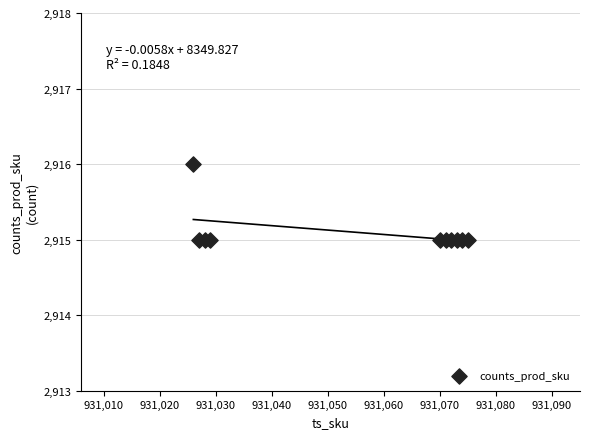

What is the average Y value?

2915